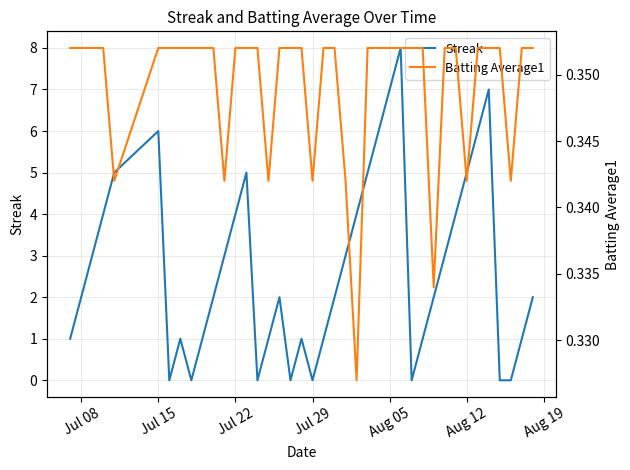

Rank the series by their average value, from lowest to highest.

Batting Average1, Streak